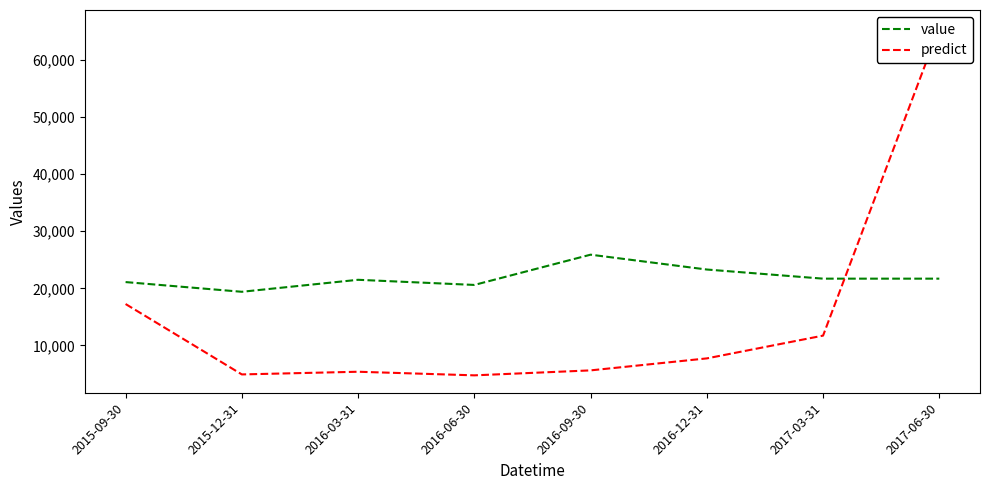

Where is value nearest to the value 22650?

2016-12-31